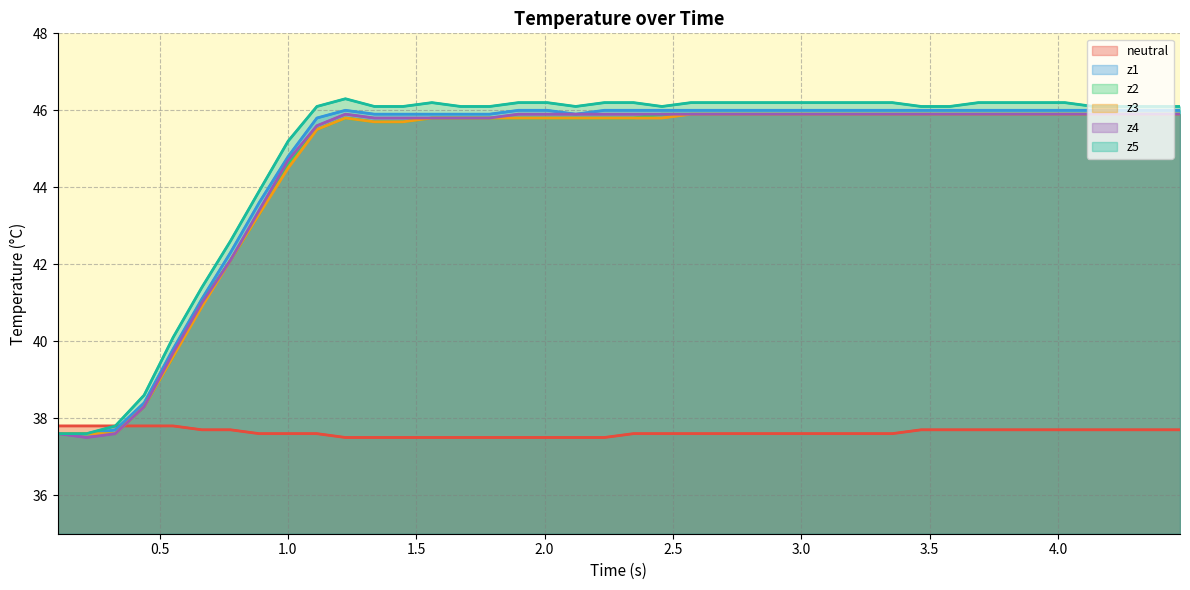

What is the difference between the maximum and second lowest values in the z2 series?

8.3